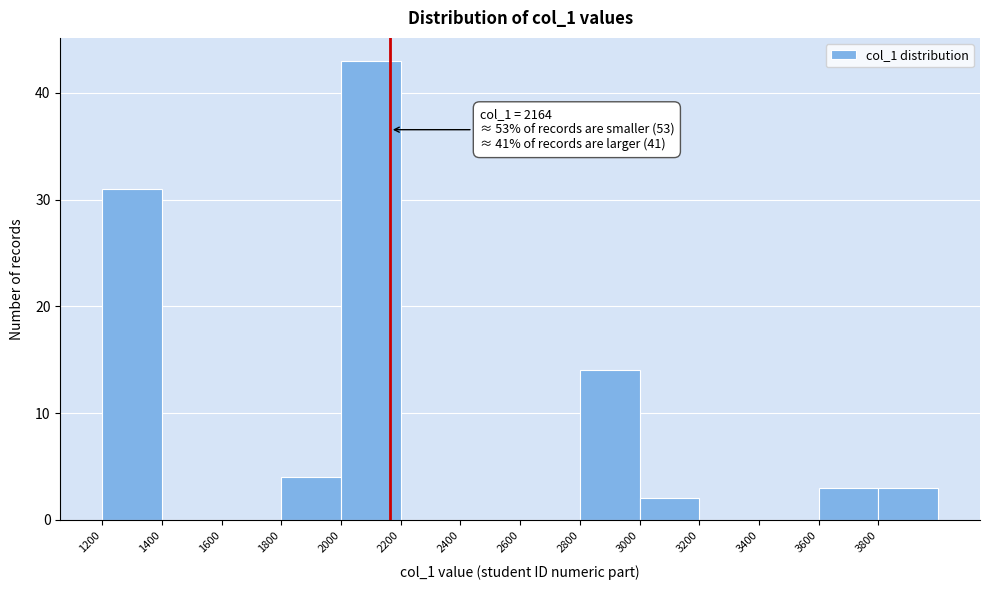

Which range on the x-axis has the tallest bar?

2000 to 2200